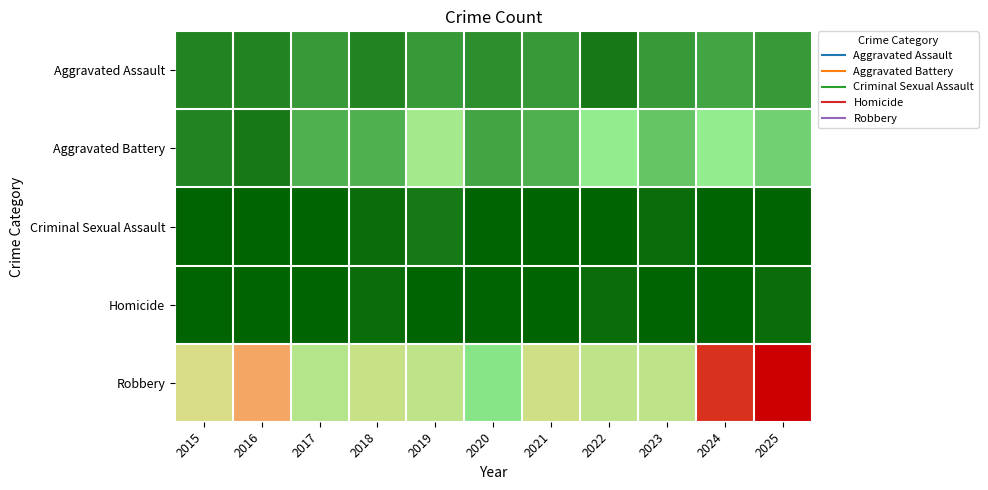

Reading left to right, list all the values displayed in this chart.

Aggravated Assault: 2015=3	2016=3	2017=5	2018=3	2019=5	2020=4	2021=5	2022=2	2023=5	2024=6	2025=5
Aggravated Battery: 2015=3	2016=2	2017=7	2018=7	2019=15	2020=6	2021=7	2022=13	2023=9	2024=13	2025=10
Criminal Sexual Assault: 2015=0	2016=0	2017=0	2018=1	2019=2	2020=0	2021=0	2022=0	2023=1	2024=0	2025=0
Homicide: 2015=0	2016=0	2017=0	2018=1	2019=0	2020=0	2021=0	2022=1	2023=0	2024=0	2025=1
Robbery: 2015=21	2016=28	2017=17	2018=19	2019=18	2020=12	2021=20	2022=18	2023=18	2024=35	2025=38